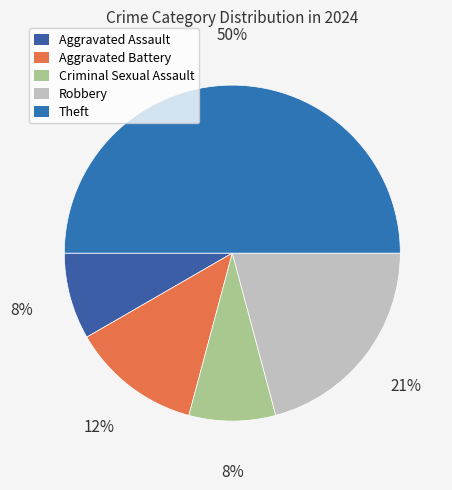

Which category has the smallest portion of the pie?

Aggravated Assault